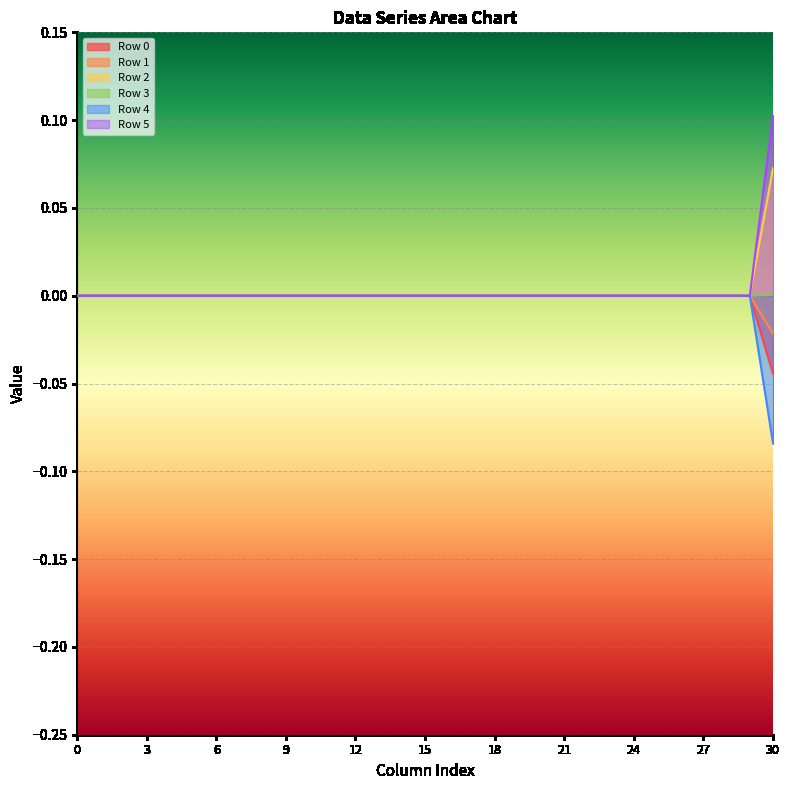

True or false: Row 0 and Row 1 intersect in this chart.

False